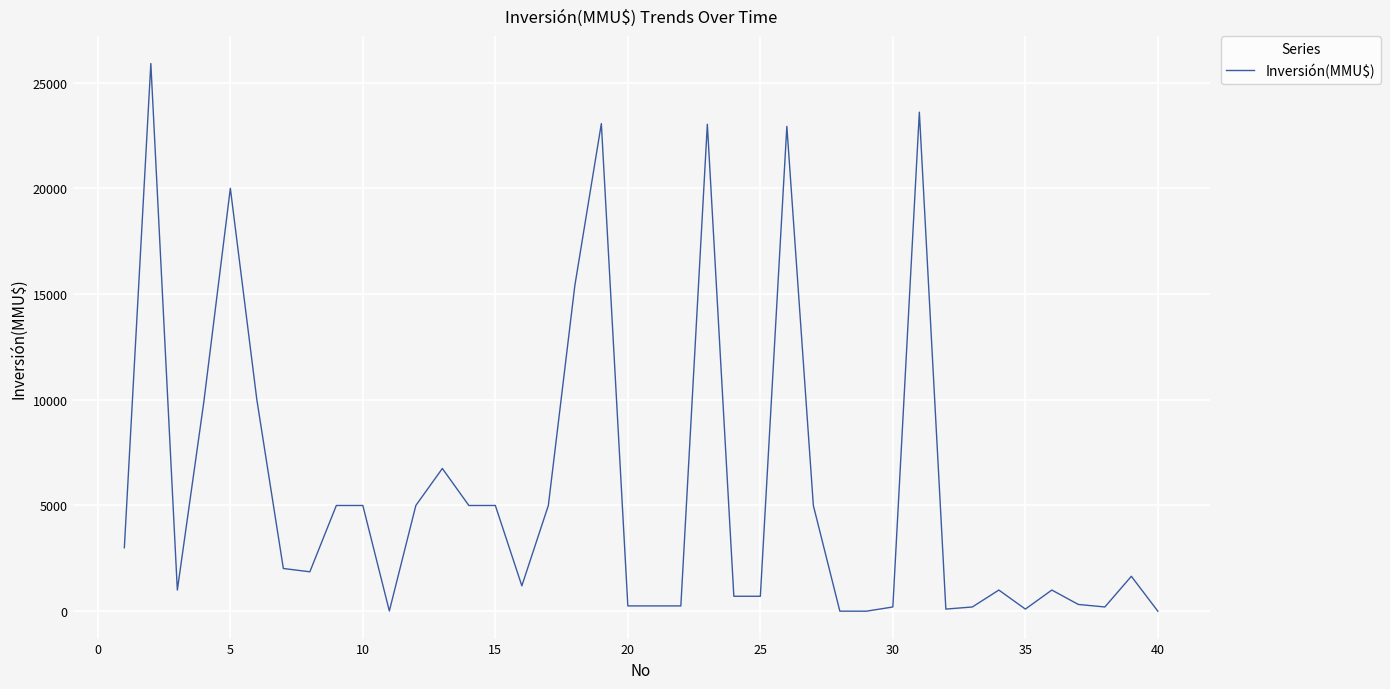

What is the difference between the maximum and minimum values?

25900